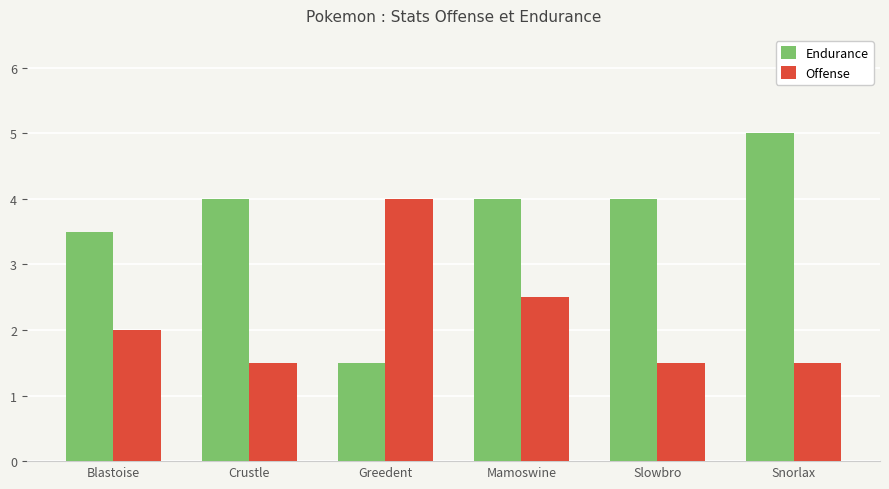

How many bars are there in total?

12